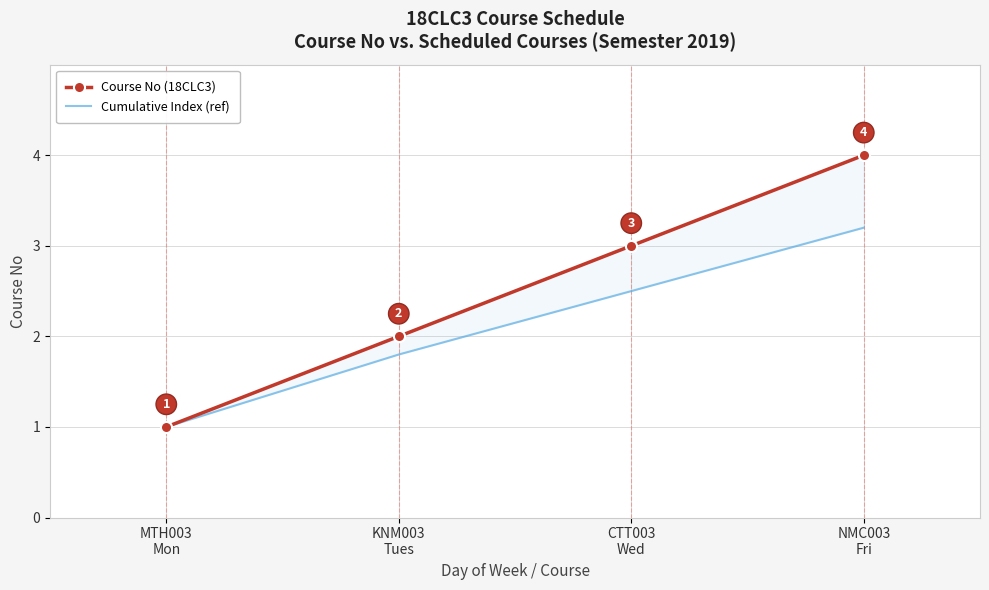

True or false: Cumulative Index (ref) and Course No (18CLC3) cross at least once.

False